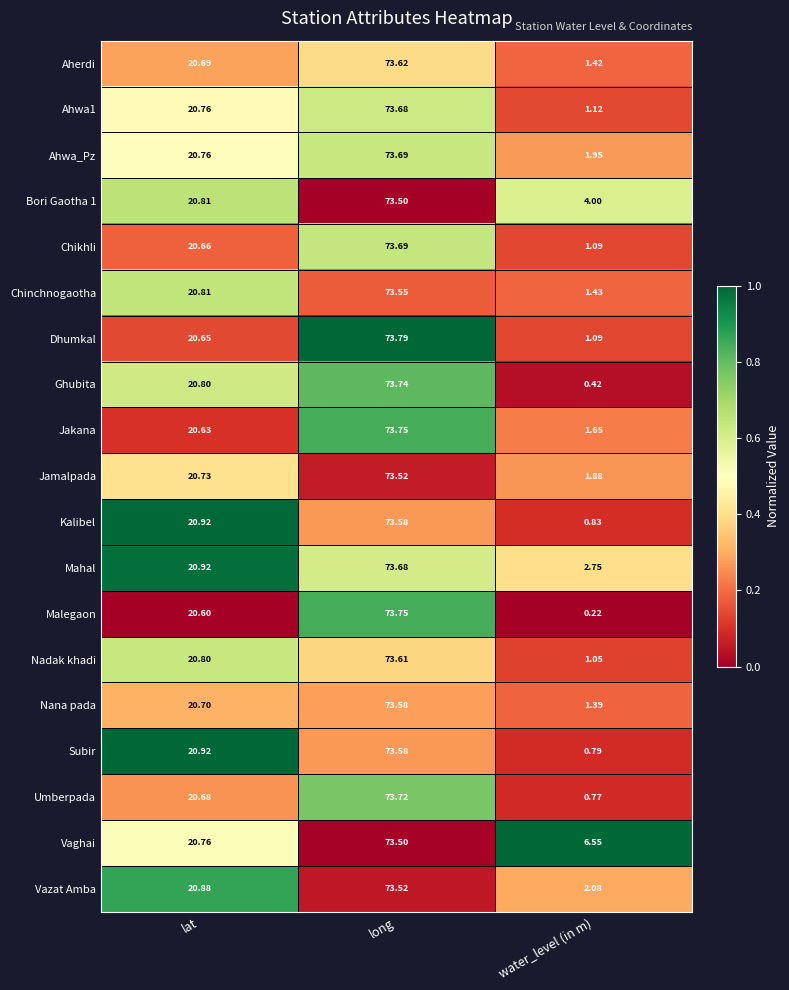

Which series has the largest range (max minus min)?

Malegaon